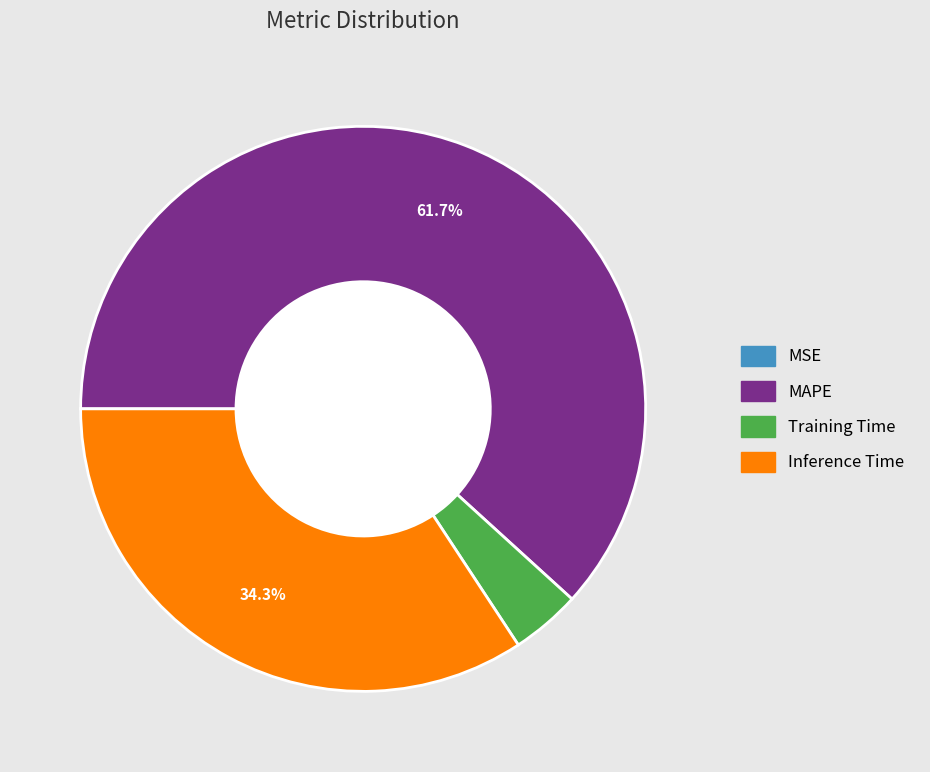

Is there any slice that represents more than half of the pie?

Yes